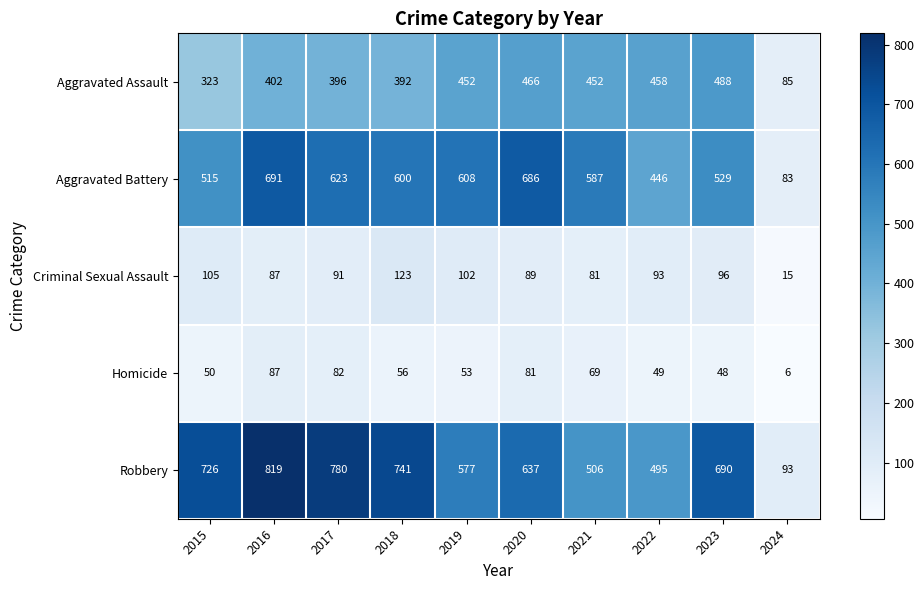

Is it true that Homicide equals 56 at 2018?

True